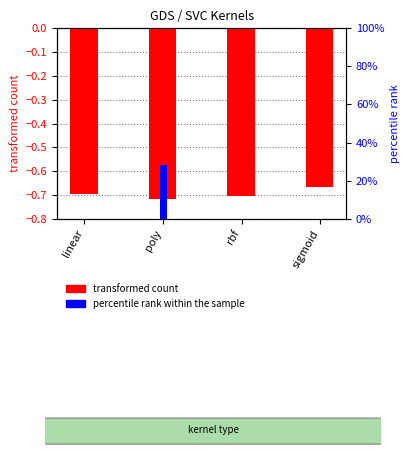

What position from the left is rbf?

3